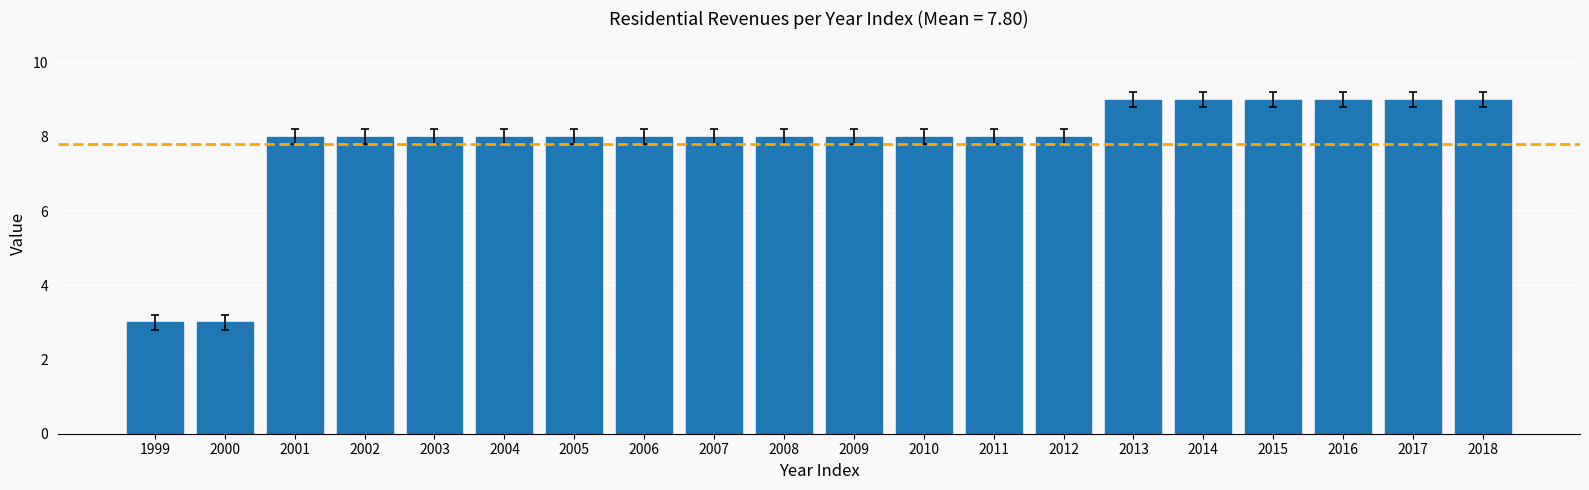

Is it true that the value at 2003 is 4?

False